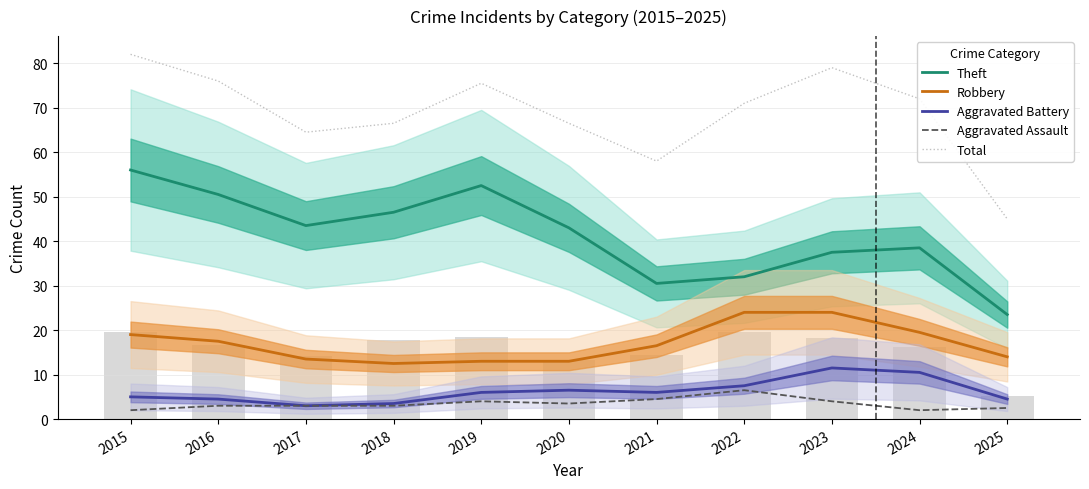

Which category has the lowest value in the Aggravated Battery series?

2017